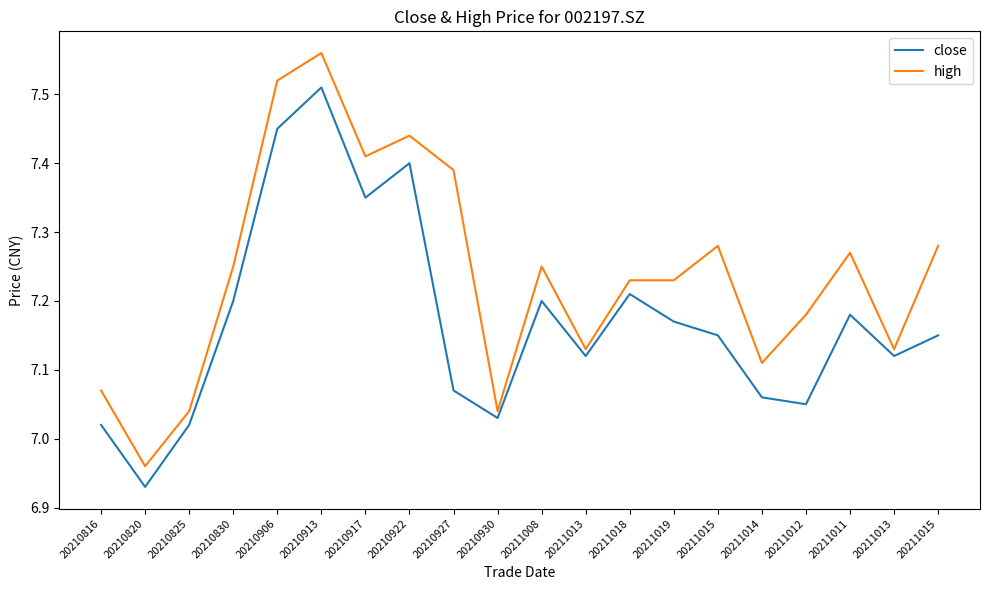

What is the greatest value displayed?

7.6